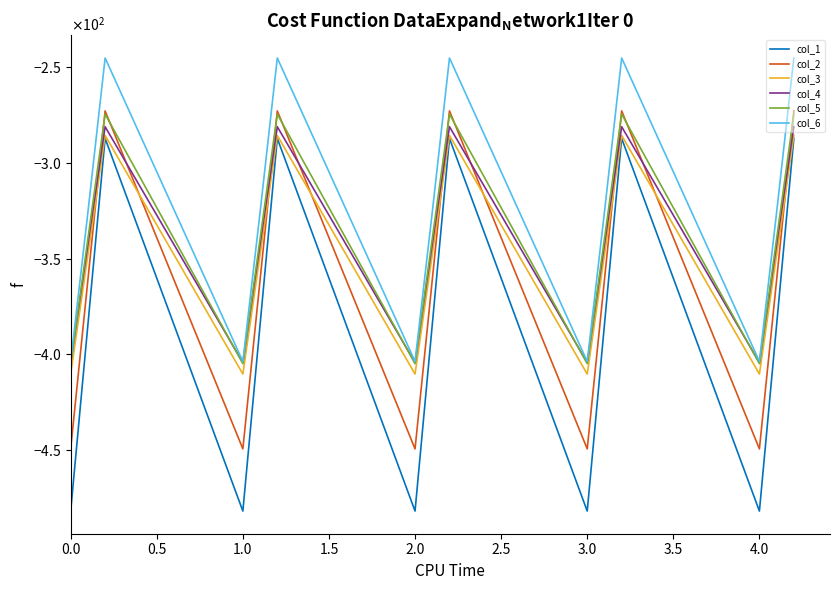

Does the chart display data point markers on the line(s)?

No